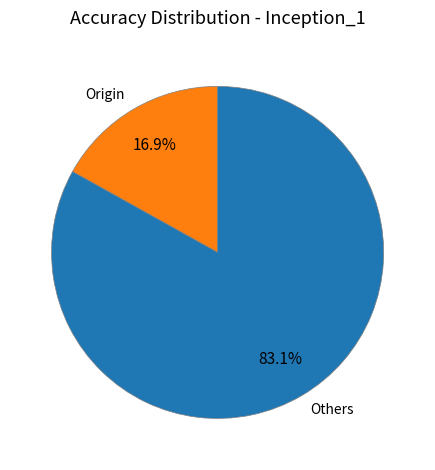

To the nearest percent, what is the difference between the largest and smallest slice percentages?

66%